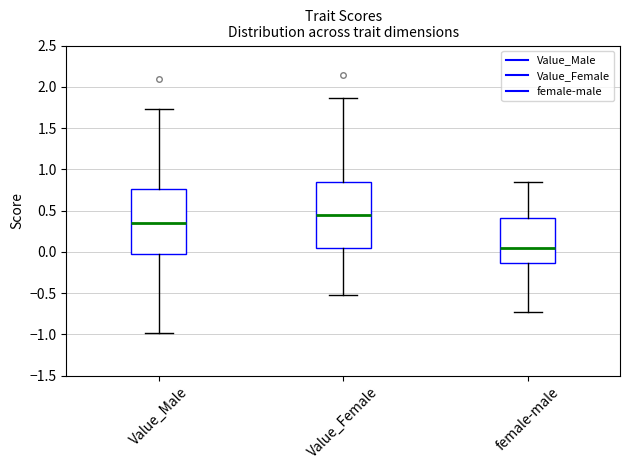

Which box has the highest median line?

Value_Female